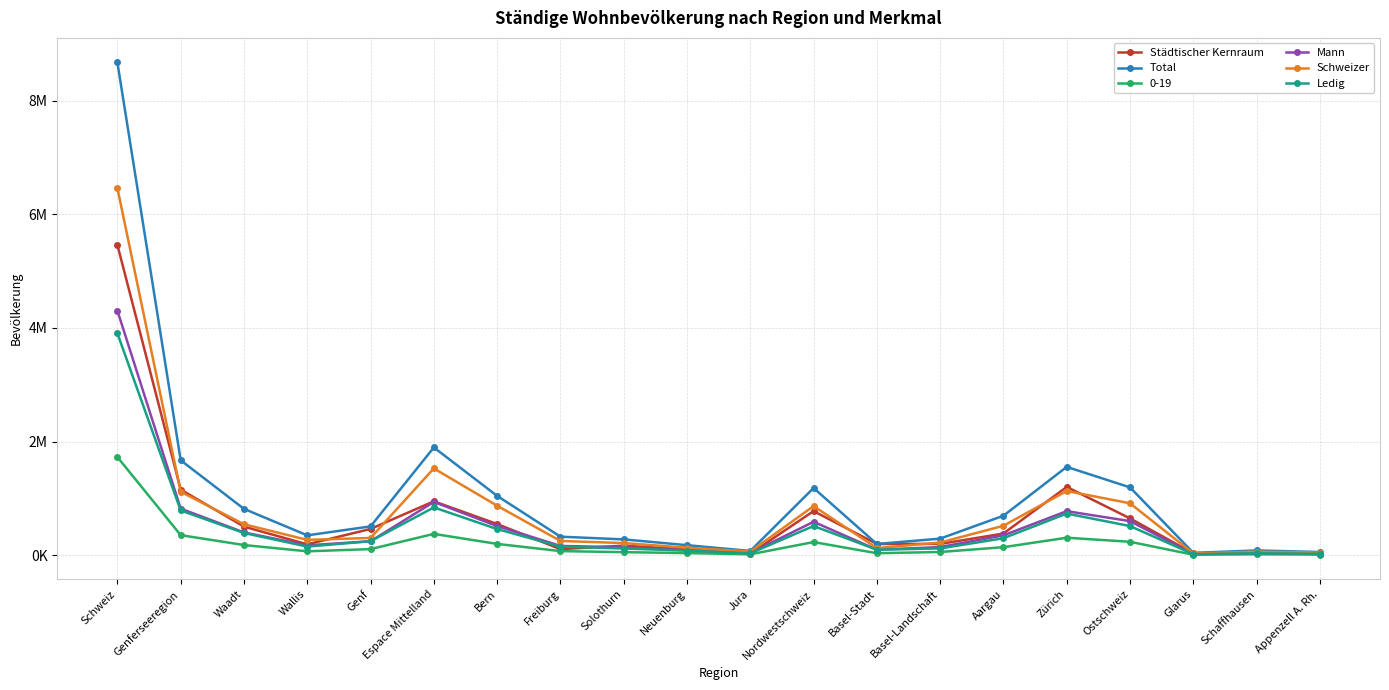

What are all the series names shown in the legend?

Städtischer Kernraum, Total, 0-19, Mann, Schweizer, Ledig